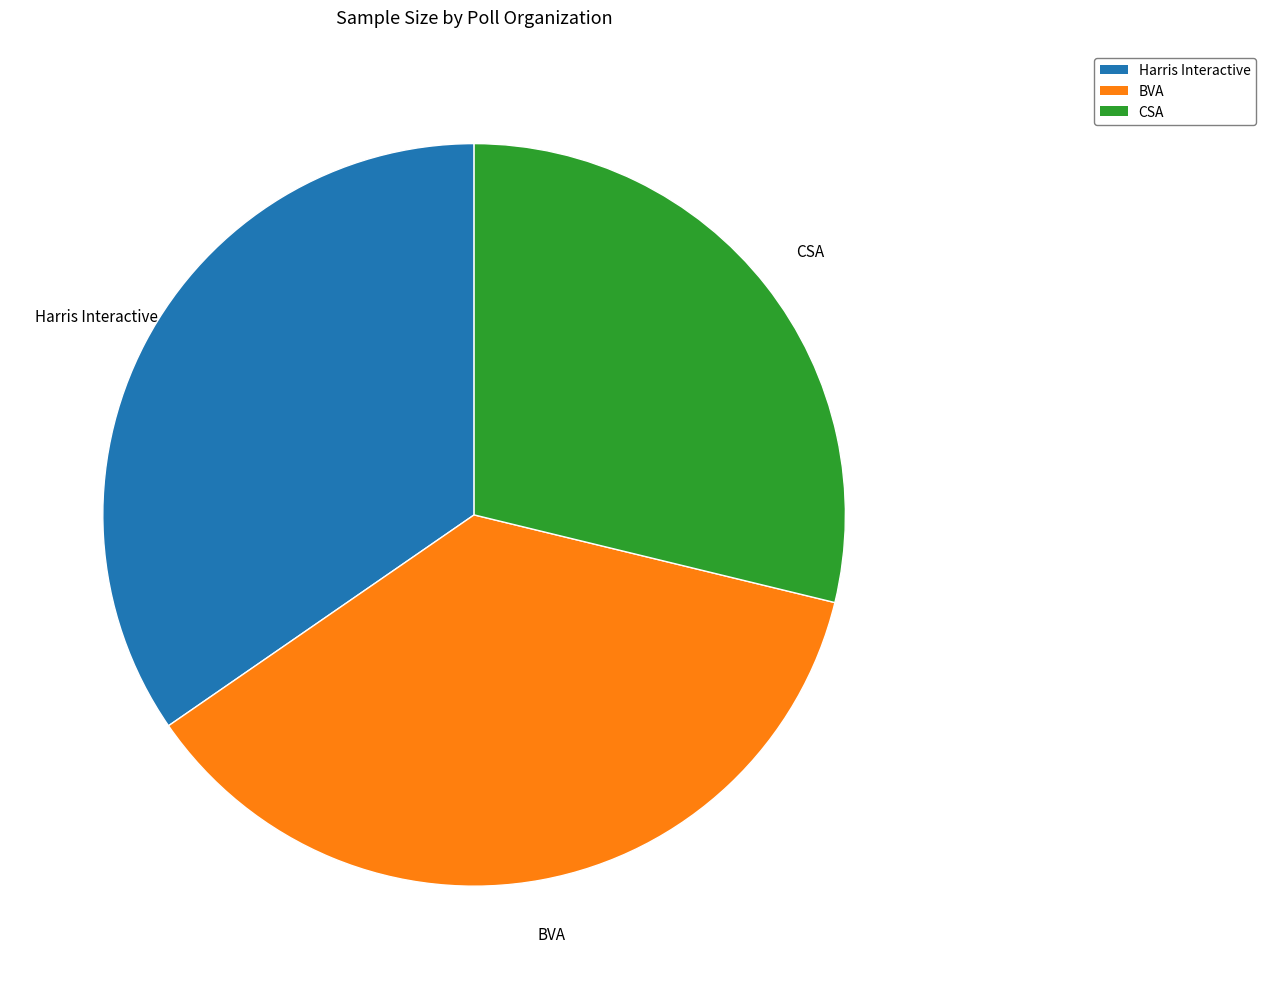

Which slice is the largest?

BVA